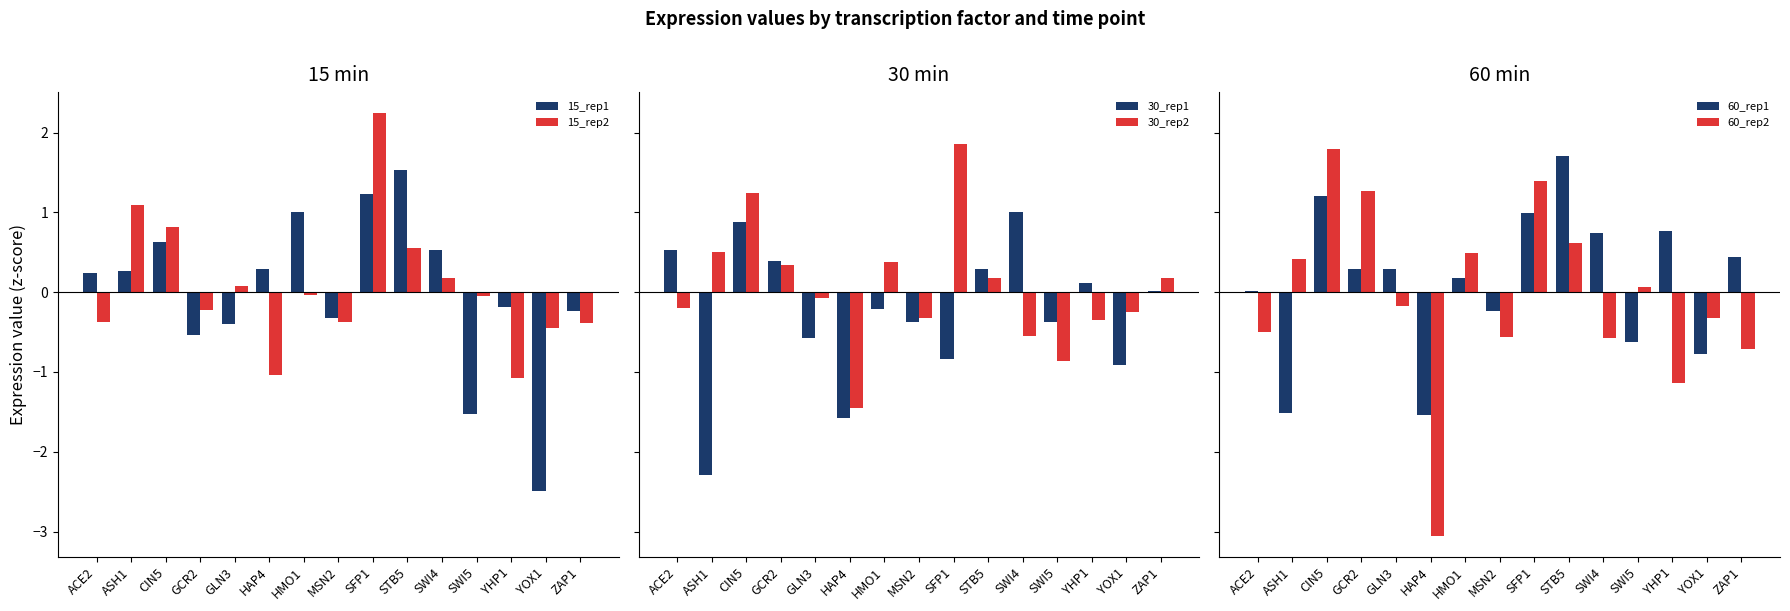

Reading left to right, list all the values displayed in this chart.

15_rep1: ACE2=0.2	ASH1=0.3	CIN5=0.6	GCR2=-0.5	GLN3=-0.4	HAP4=0.3	HMO1=1.0	MSN2=-0.3	SFP1=1.2	STB5=1.5	SWI4=0.5	SWI5=-1.5	YHP1=-0.2	YOX1=-2.5	ZAP1=-0.2
15_rep2: ACE2=-0.4	ASH1=1.1	CIN5=0.8	GCR2=-0.2	GLN3=0.1	HAP4=-1.0	HMO1=-0.0	MSN2=-0.4	SFP1=2.2	STB5=0.6	SWI4=0.2	SWI5=-0.0	YHP1=-1.1	YOX1=-0.5	ZAP1=-0.4
30_rep1: ACE2=0.5	ASH1=-2.3	CIN5=0.9	GCR2=0.4	GLN3=-0.6	HAP4=-1.6	HMO1=-0.2	MSN2=-0.4	SFP1=-0.8	STB5=0.3	SWI4=1.0	SWI5=-0.4	YHP1=0.1	YOX1=-0.9	ZAP1=0.0
30_rep2: ACE2=-0.2	ASH1=0.5	CIN5=1.2	GCR2=0.3	GLN3=-0.1	HAP4=-1.4	HMO1=0.4	MSN2=-0.3	SFP1=1.9	STB5=0.2	SWI4=-0.5	SWI5=-0.9	YHP1=-0.4	YOX1=-0.2	ZAP1=0.2
60_rep1: ACE2=0.0	ASH1=-1.5	CIN5=1.2	GCR2=0.3	GLN3=0.3	HAP4=-1.5	HMO1=0.2	MSN2=-0.2	SFP1=1.0	STB5=1.7	SWI4=0.7	SWI5=-0.6	YHP1=0.8	YOX1=-0.8	ZAP1=0.4
60_rep2: ACE2=-0.5	ASH1=0.4	CIN5=1.8	GCR2=1.3	GLN3=-0.2	HAP4=-3.1	HMO1=0.5	MSN2=-0.6	SFP1=1.4	STB5=0.6	SWI4=-0.6	SWI5=0.1	YHP1=-1.1	YOX1=-0.3	ZAP1=-0.7